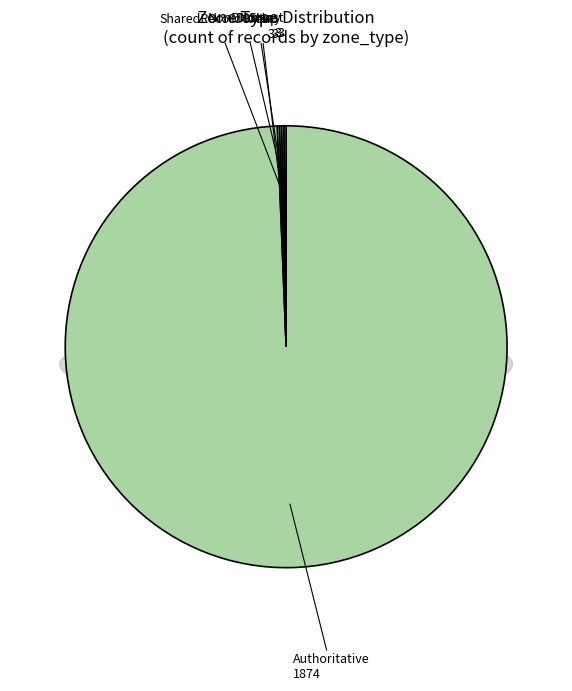

Count the number of slices in the pie.

5